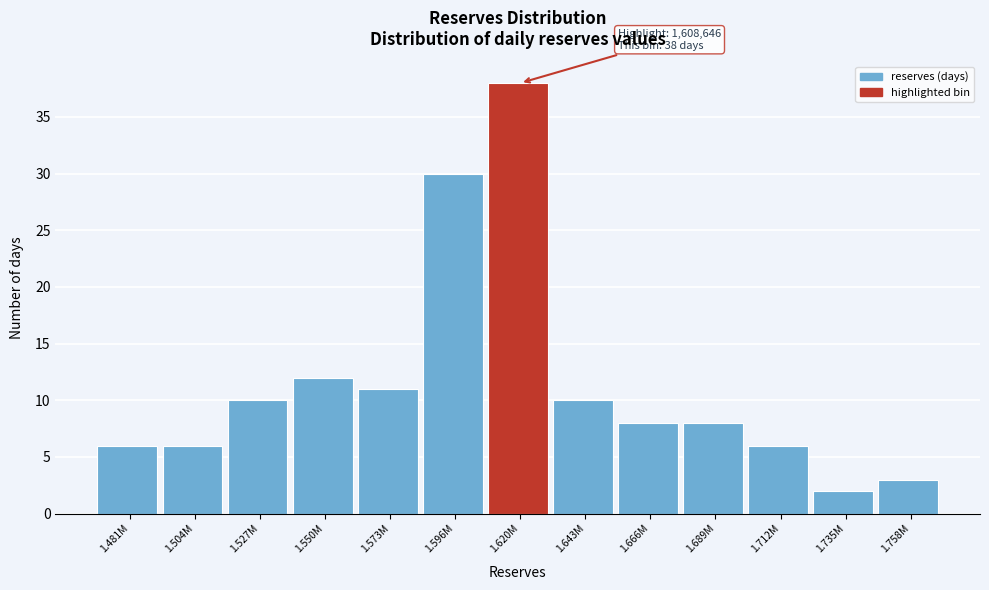

Reading left to right, list all the values displayed in this chart.

6	6	10	12	11	30	38	10	8	8	6	2	3